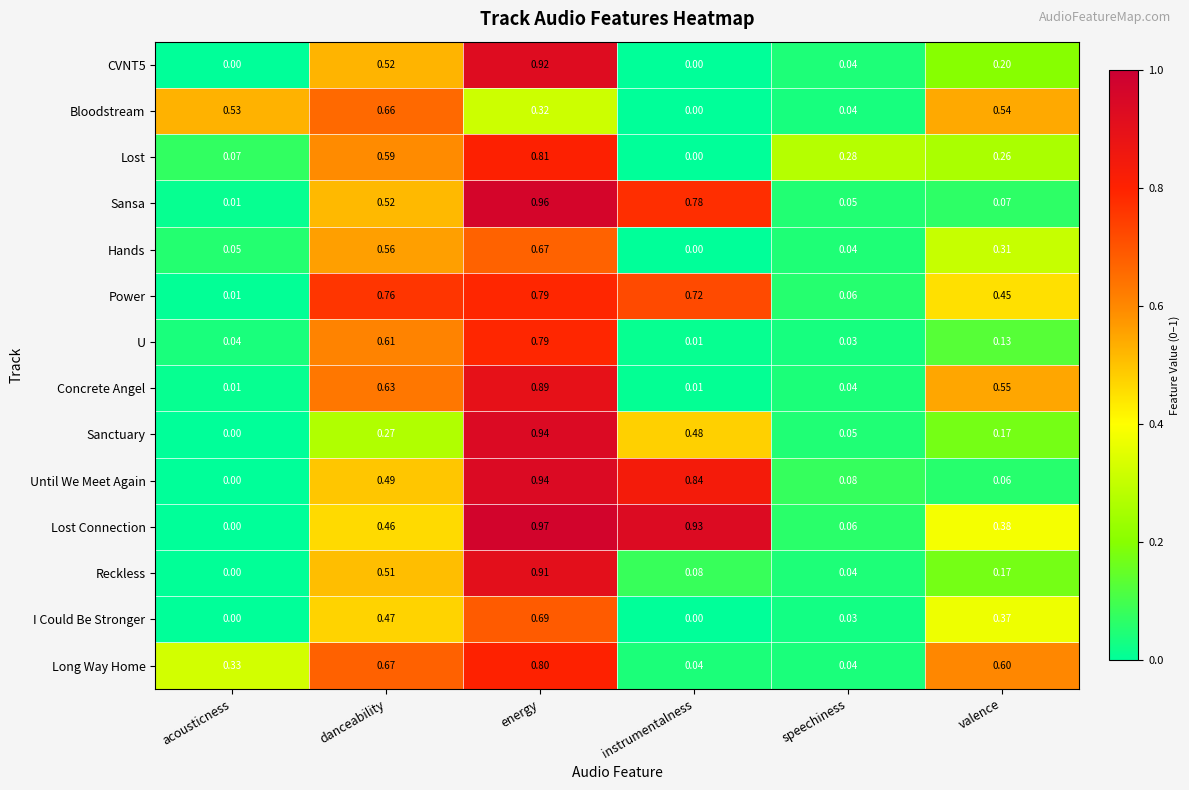

Rank the categories by Lost Connection value from highest to lowest.

energy, instrumentalness, danceability, valence, speechiness, acousticness